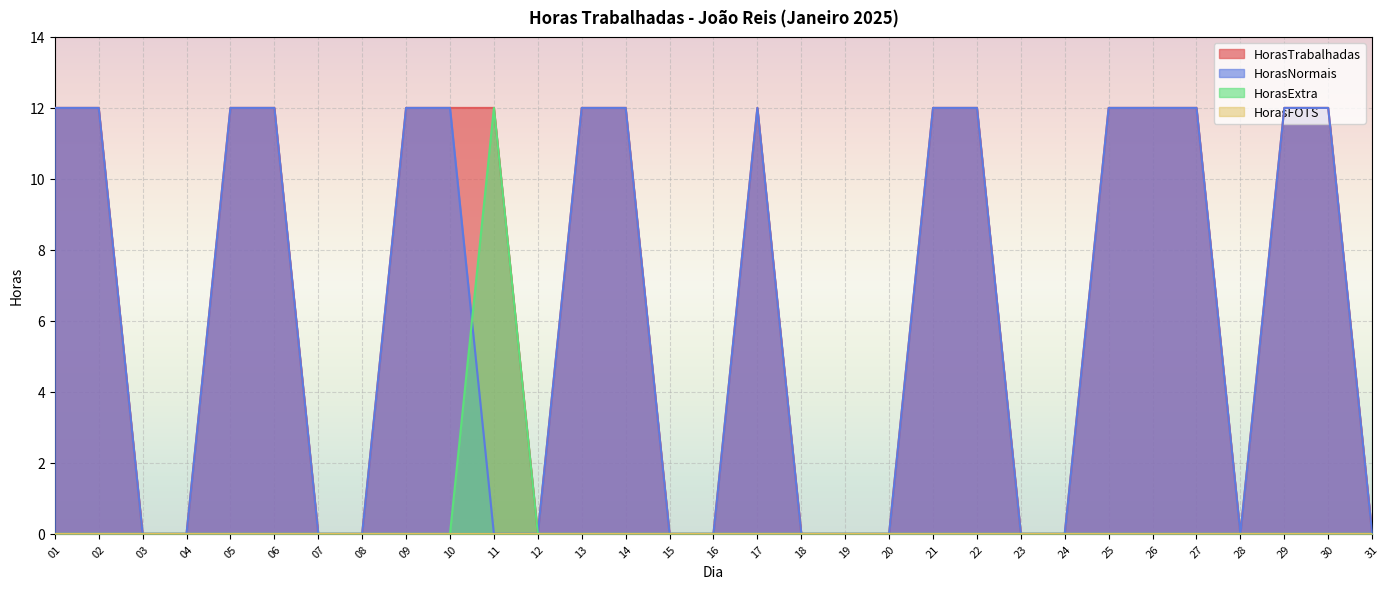

At which label does HorasExtra reach its minimum?

01